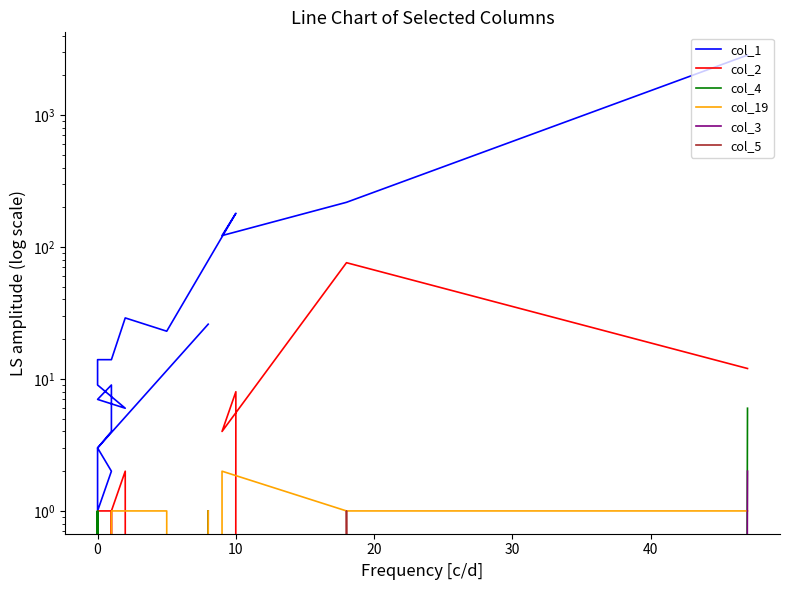

How many series are shown in this chart?

6